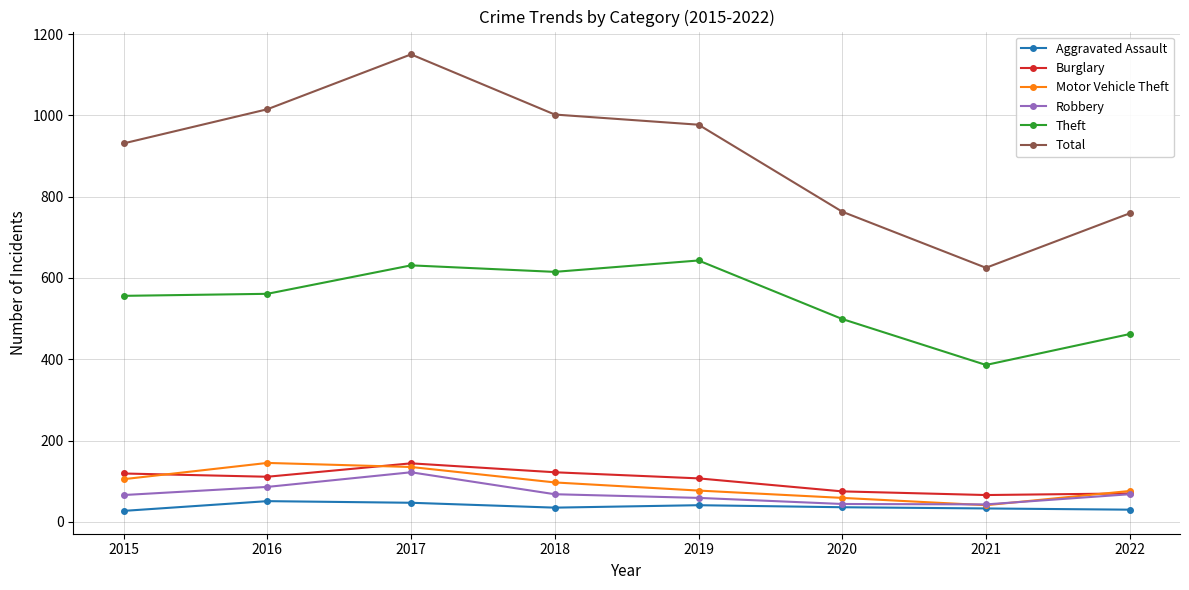

Which series has the largest range (max minus min)?

Total